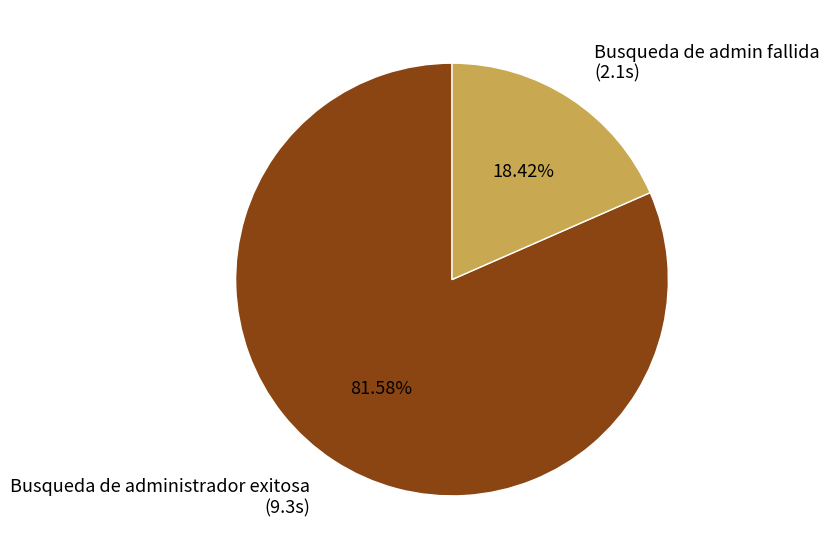

What is the smallest slice in the pie chart?

Busqueda de admin fallida